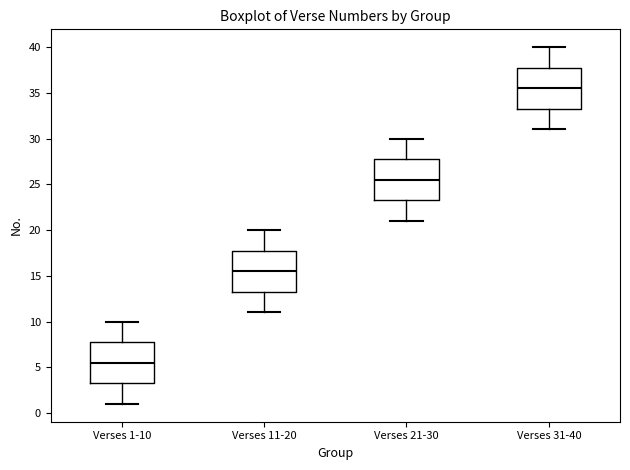

Where is the upper edge of the box for Verses 31-40 on the y-axis? The values are not printed on the chart, so give them approximately, as read against the axis.

38.0